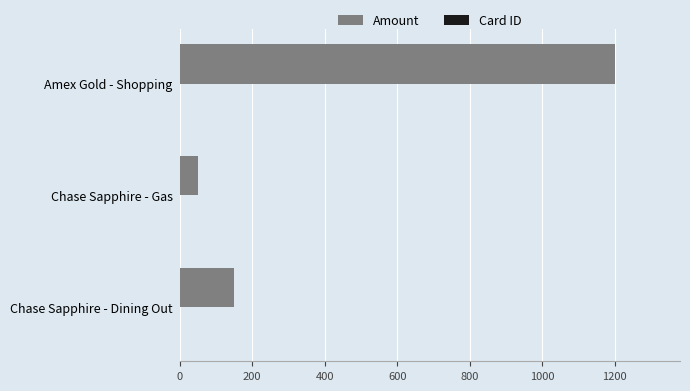

At which category is the sum across all series the highest?

Amex Gold - Shopping